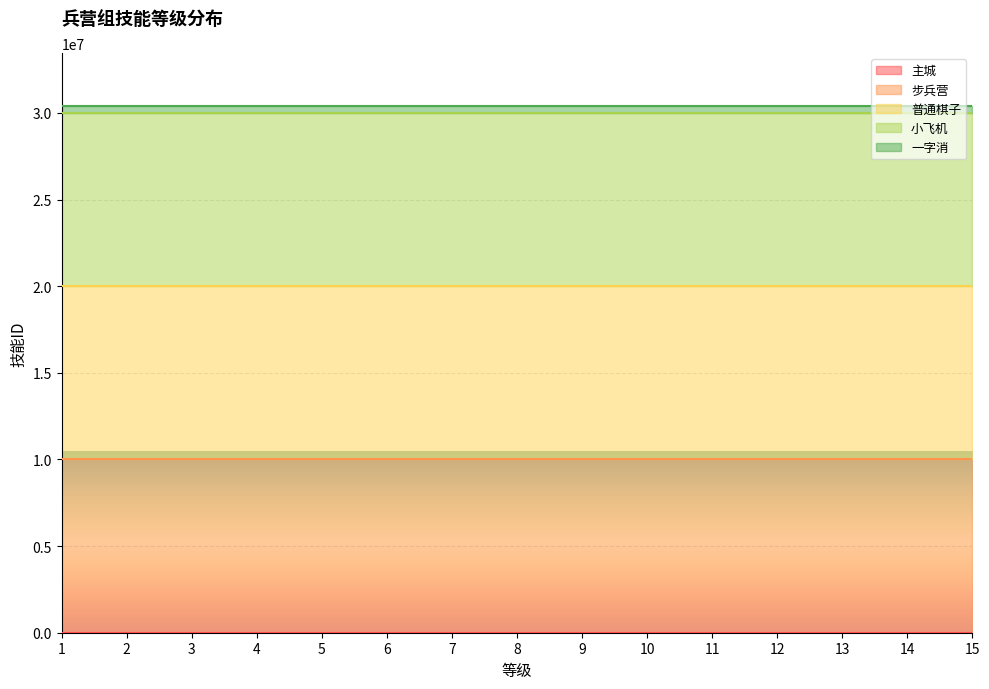

Between 6 and 10, which series saw the biggest shift?

一字消